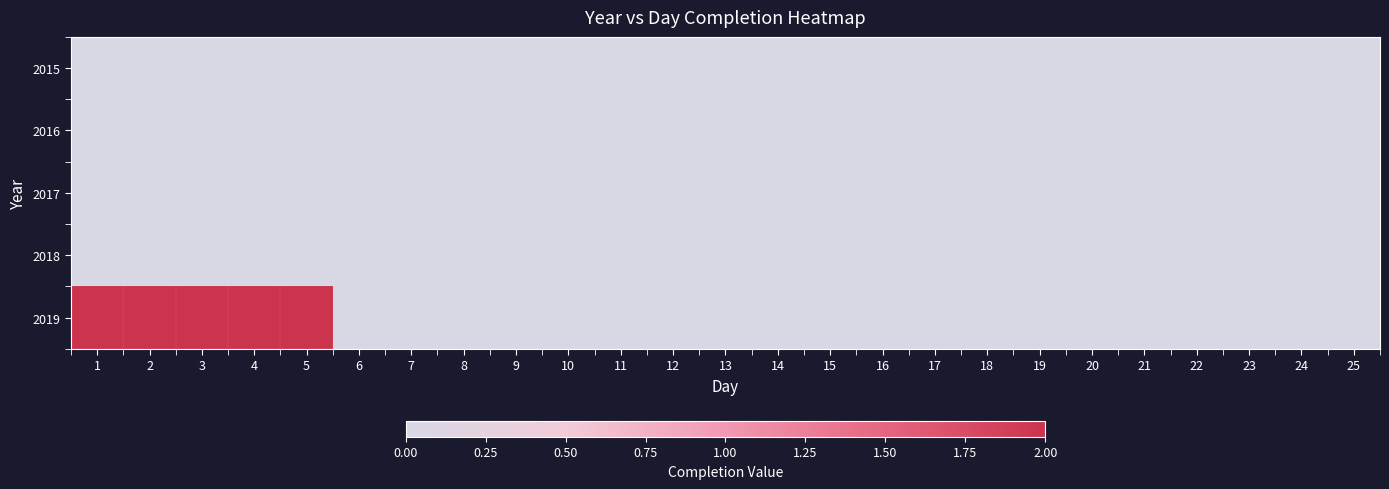

Reading left to right, extract all data points from this chart.

2015: 1=0	2=0	3=0	4=0	5=0	6=0	7=0	8=0	9=0	10=0	11=0	12=0	13=0	14=0	15=0	16=0	17=0	18=0	19=0	20=0	21=0	22=0	23=0	24=0	25=0
2016: 1=0	2=0	3=0	4=0	5=0	6=0	7=0	8=0	9=0	10=0	11=0	12=0	13=0	14=0	15=0	16=0	17=0	18=0	19=0	20=0	21=0	22=0	23=0	24=0	25=0
2017: 1=0	2=0	3=0	4=0	5=0	6=0	7=0	8=0	9=0	10=0	11=0	12=0	13=0	14=0	15=0	16=0	17=0	18=0	19=0	20=0	21=0	22=0	23=0	24=0	25=0
2018: 1=0	2=0	3=0	4=0	5=0	6=0	7=0	8=0	9=0	10=0	11=0	12=0	13=0	14=0	15=0	16=0	17=0	18=0	19=0	20=0	21=0	22=0	23=0	24=0	25=0
2019: 1=2	2=2	3=2	4=2	5=2	6=0	7=0	8=0	9=0	10=0	11=0	12=0	13=0	14=0	15=0	16=0	17=0	18=0	19=0	20=0	21=0	22=0	23=0	24=0	25=0